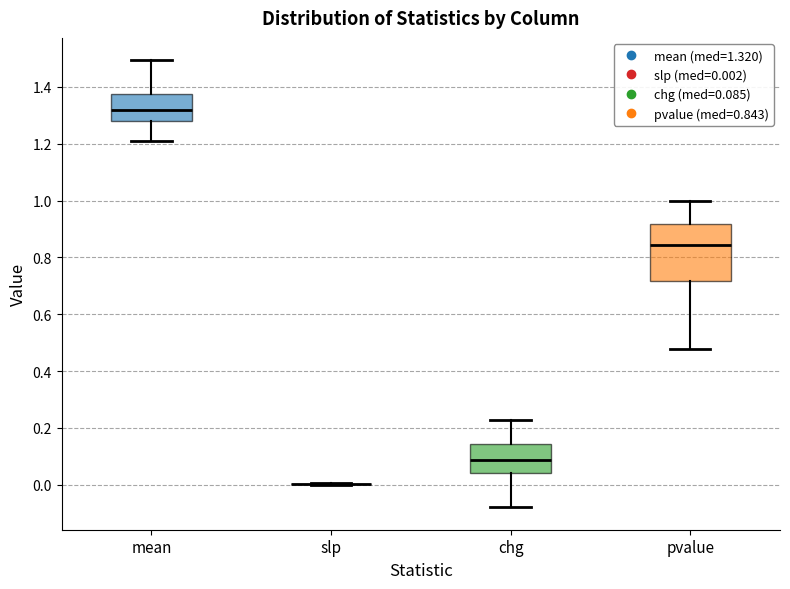

Reading left to right, read every box against the y-axis: the position of its median line, the range the box covers, and the ends of its whiskers. The values are not printed on the chart, so give them approximately, as read against the axis.

mean: median 1.32, box 1.28 to 1.38, whiskers 1.22 to 1.50
slp: box collapsed to a line at 0.00, whiskers 0.00 to 0.00
chg: median 0.08, box 0.04 to 0.14, whiskers -0.08 to 0.22
pvalue: median 0.84, box 0.72 to 0.92, whiskers 0.48 to 1.00